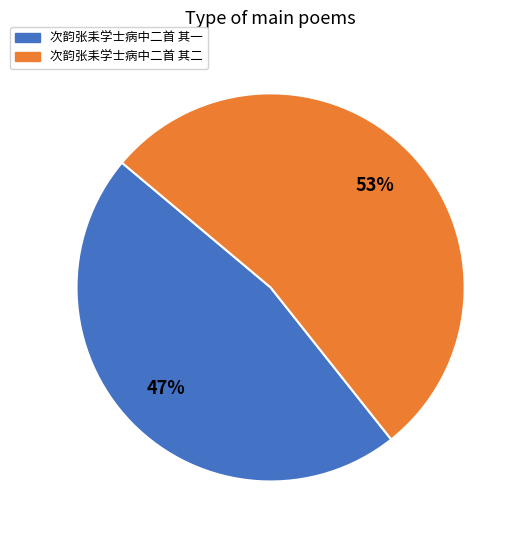

Between 次韵张耒学士病中二首 其一 and 次韵张耒学士病中二首 其二, which is larger?

次韵张耒学士病中二首 其二